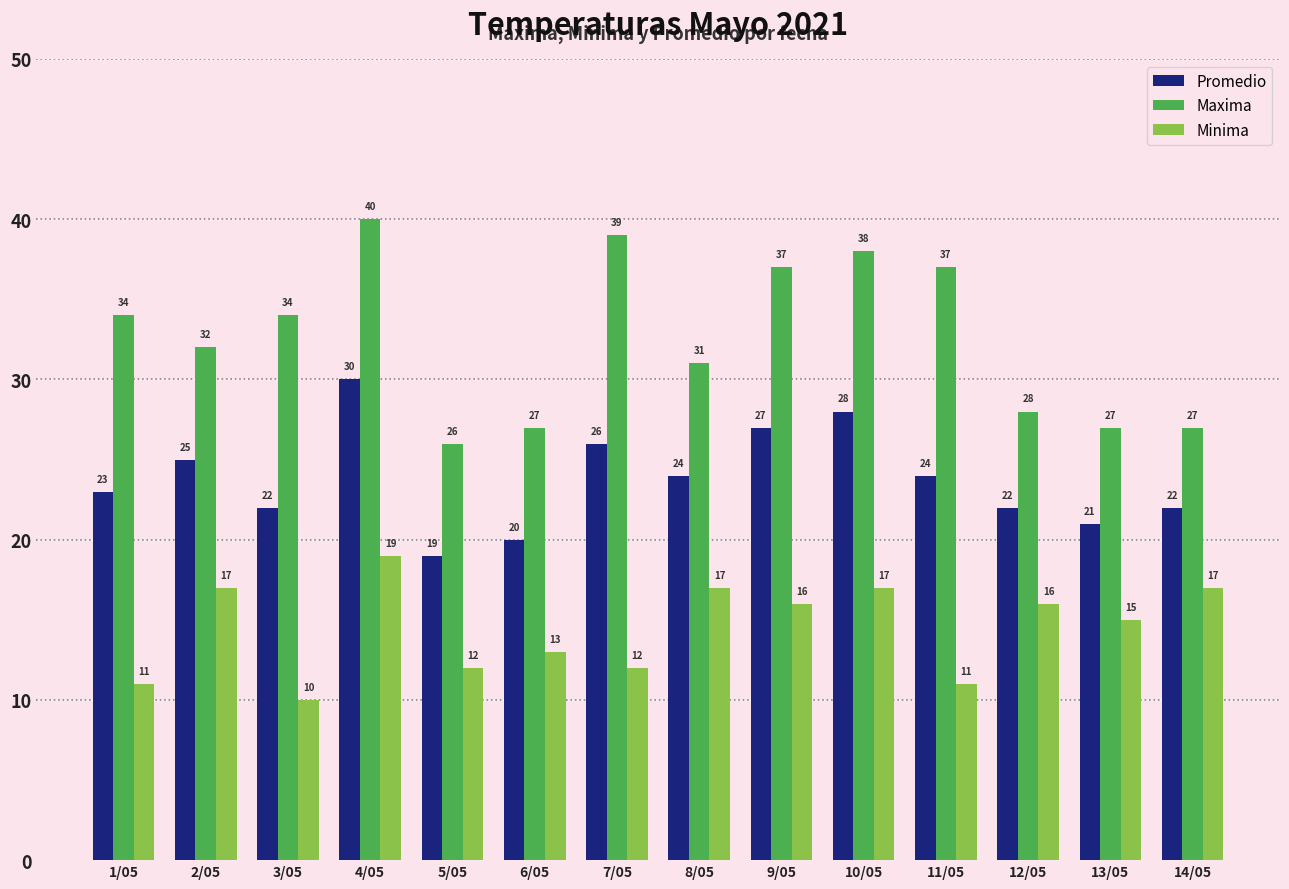

The value of Minima at 6/05 is 22. True or false?

False